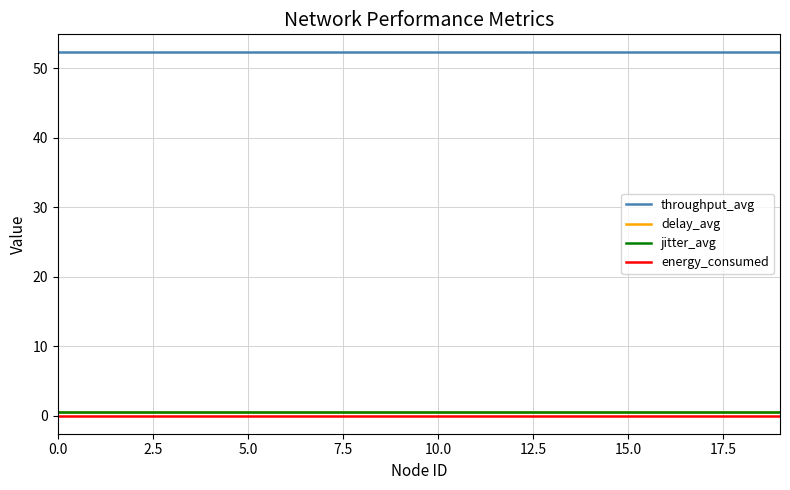

Which series has the largest total across all categories?

throughput_avg